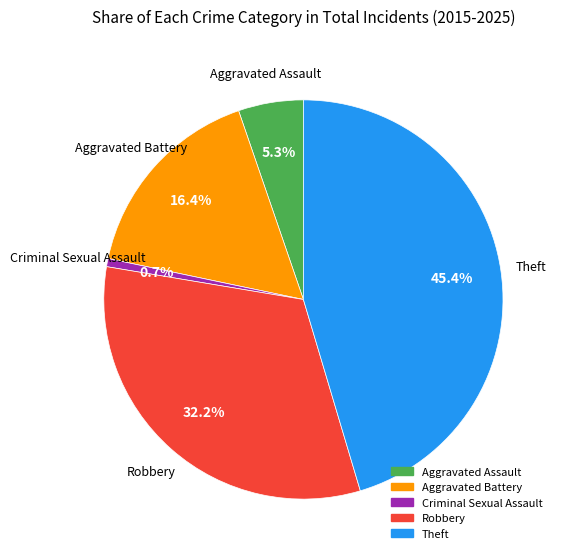

Count the number of slices in the pie.

5